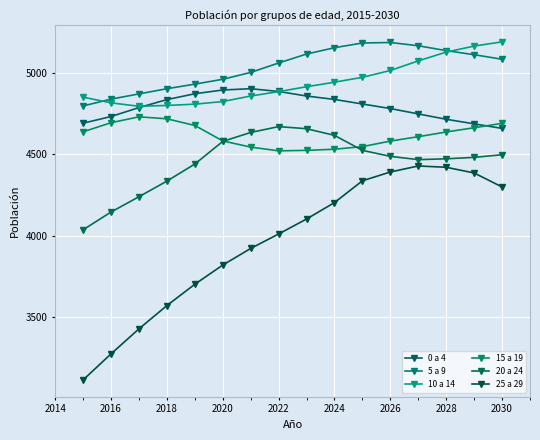

True or false: 10 a 14 and 5 a 9 cross at least once.

True